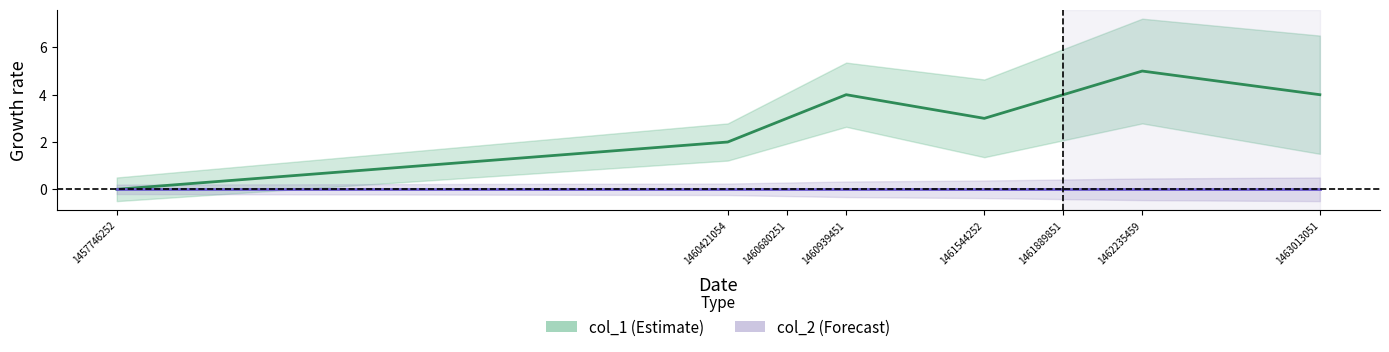

Is this an area chart (filled region under the line)?

No